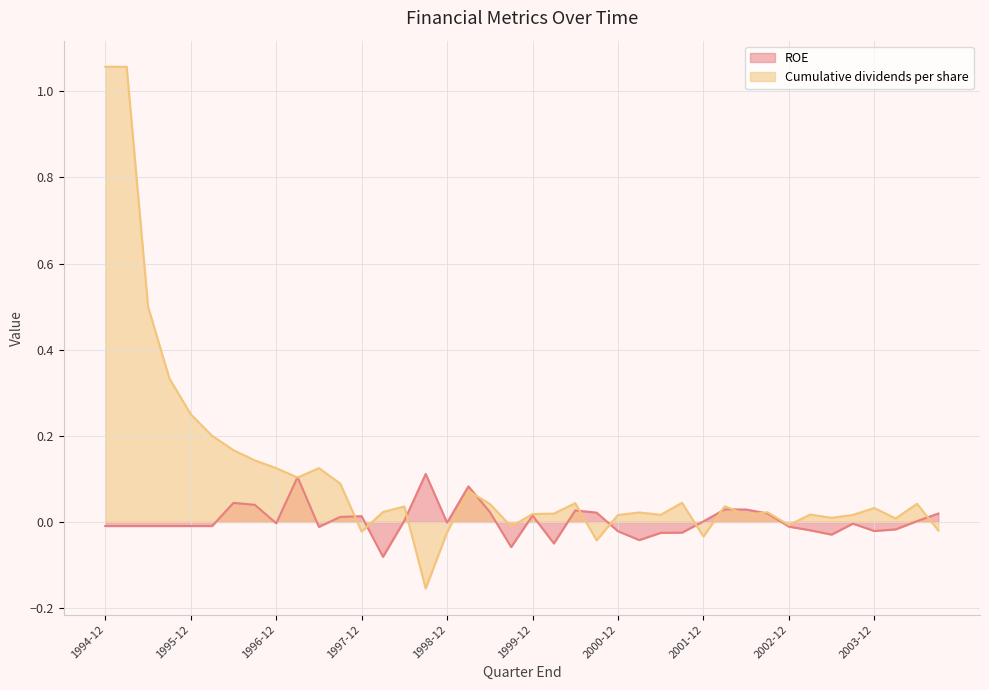

Which series ends up on top after the final intersection of ROE and Cumulative dividends per share?

ROE